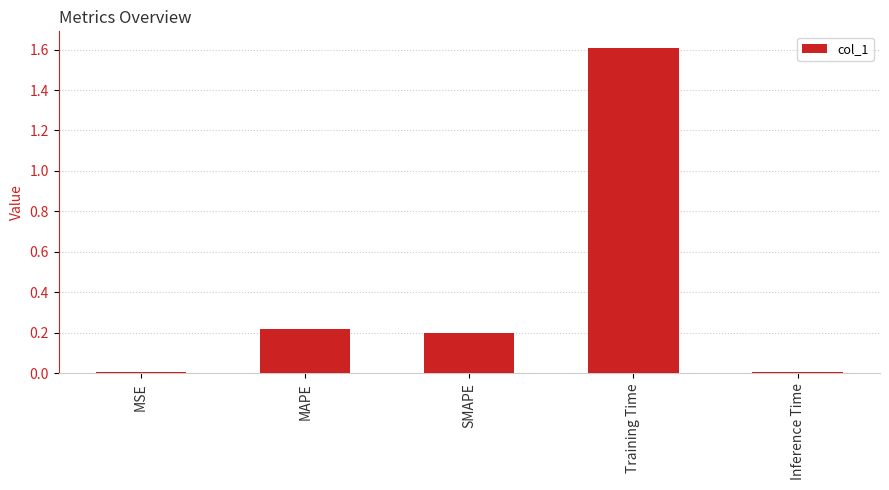

How many series are shown in this chart?

1